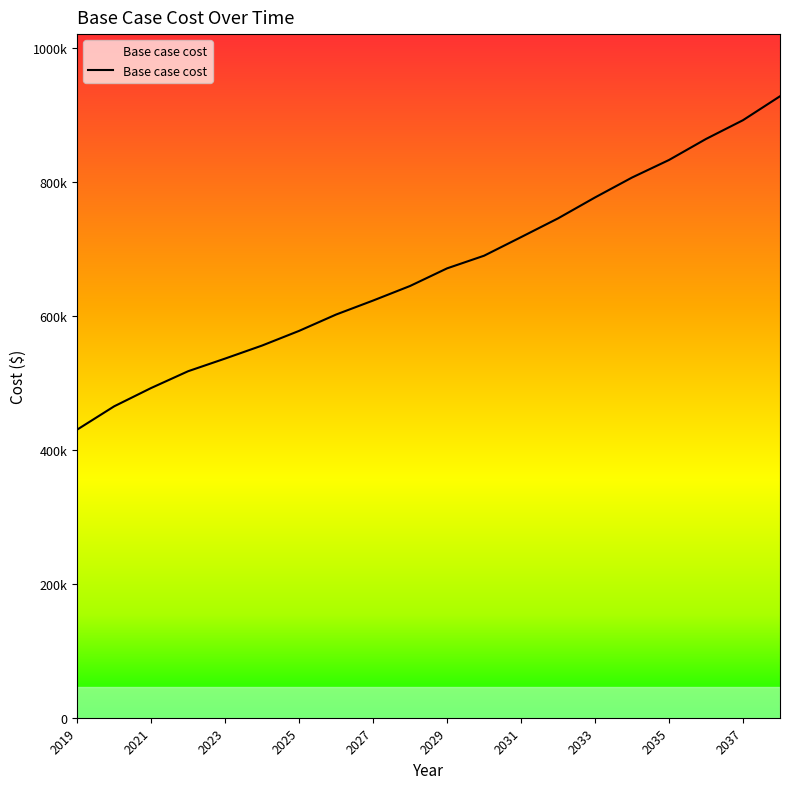

True or false: the data has more than 0 interior local peaks.

False